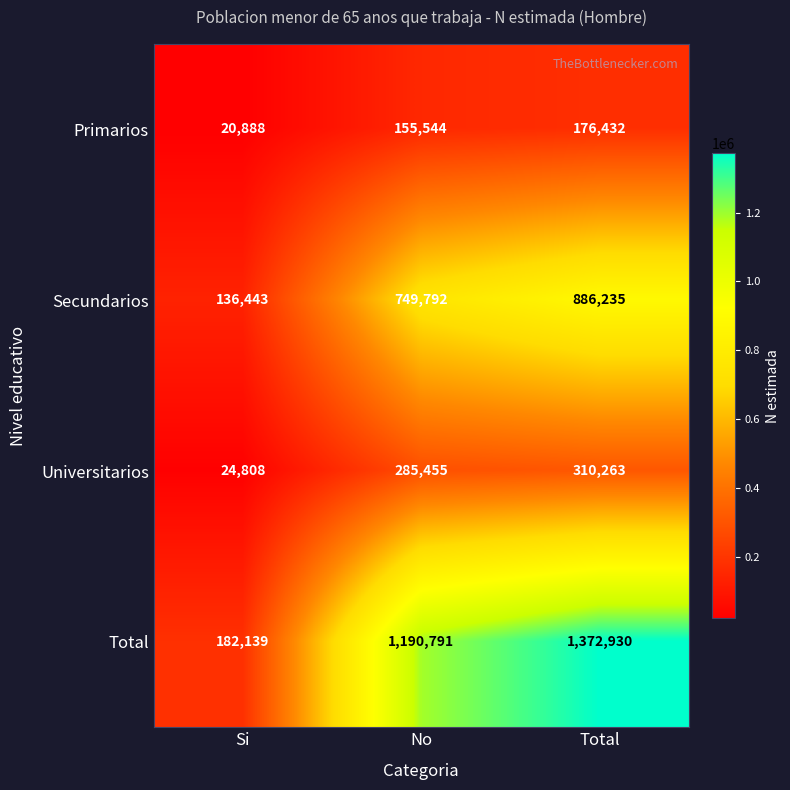

What is the minimum value for Primarios?

20888